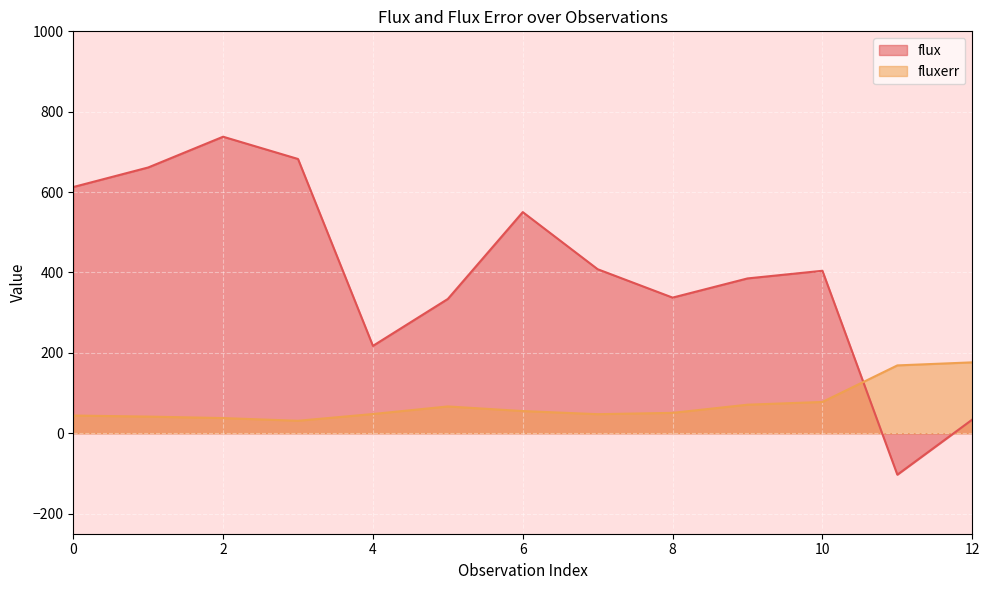

What is the maximum value shown in the chart?

737.8